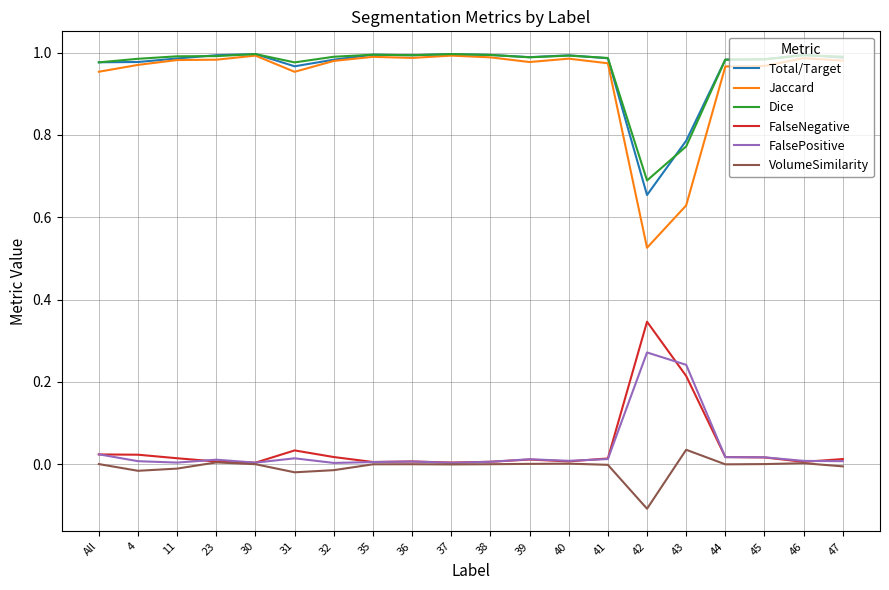

Is the value of FalseNegative at 40 greater than the value of Dice at 36?

No